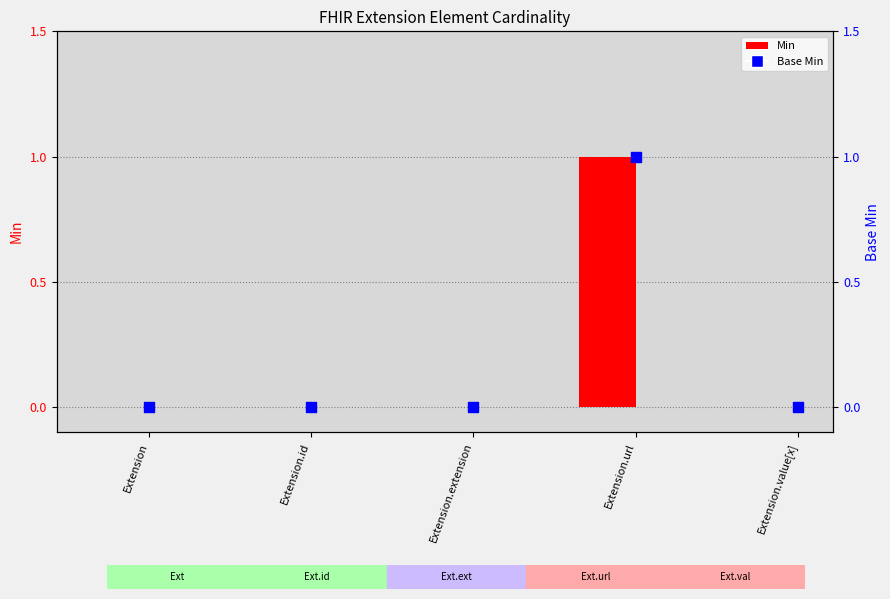

Which series reaches the maximum Y coordinate?

Min